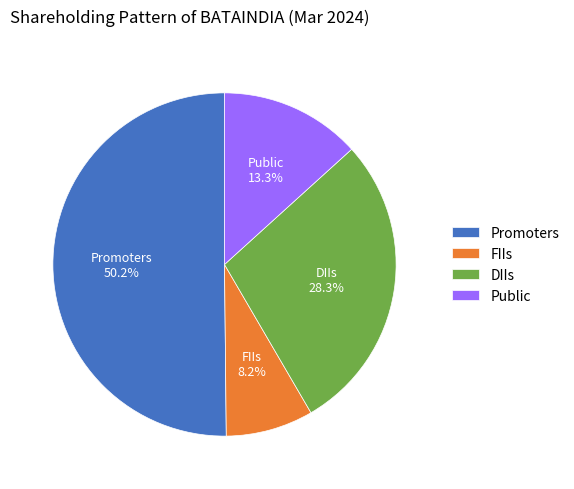

Which slice represents more than half of the pie?

Promoters